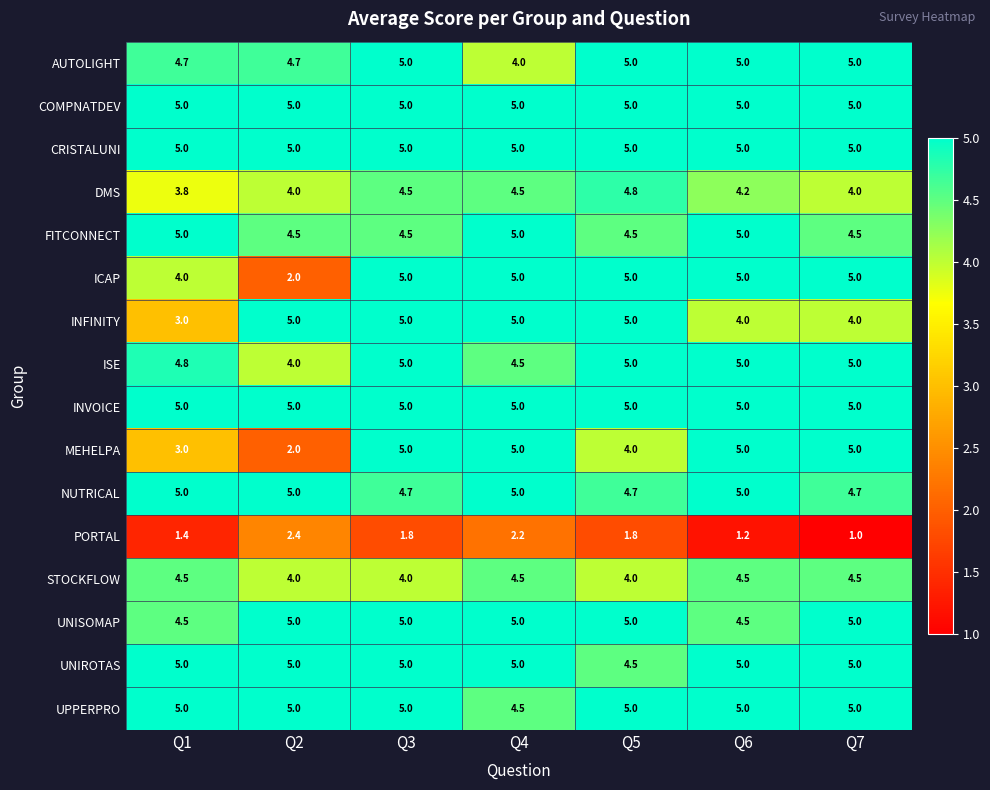

At how many categories does at least one series exceed 3?

7